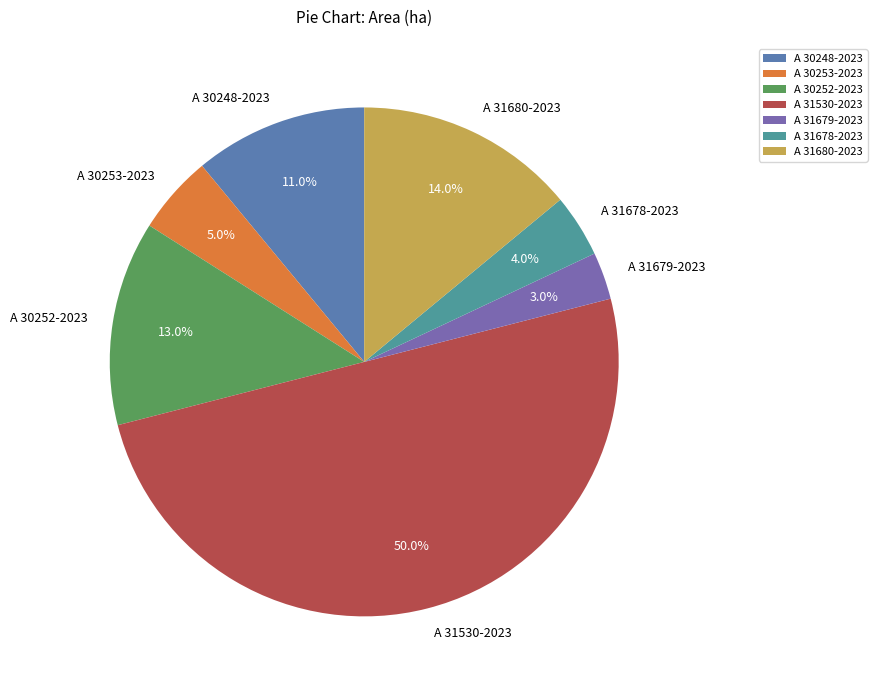

Which slice is the largest?

A 31530-2023